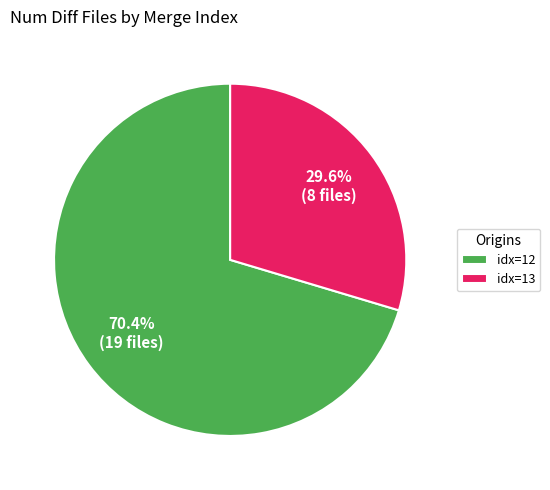

How much of the chart is everything except idx=12?

29.6%